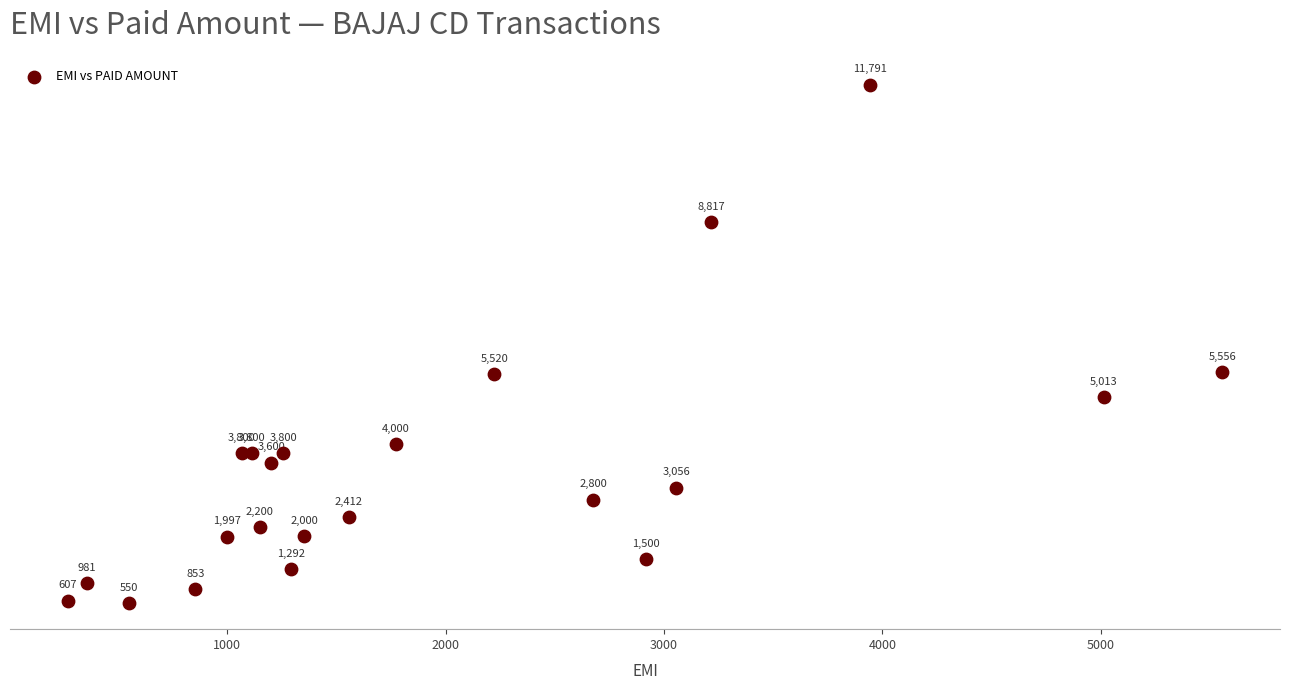

What Y value in the scatter plot is closest to 6170?

5556